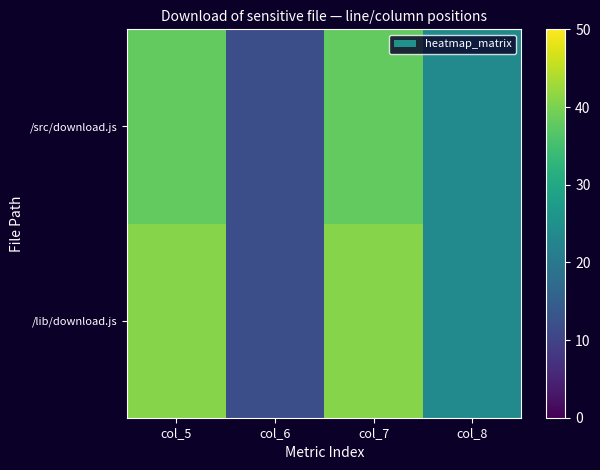

How many categories are shown in the chart?

4